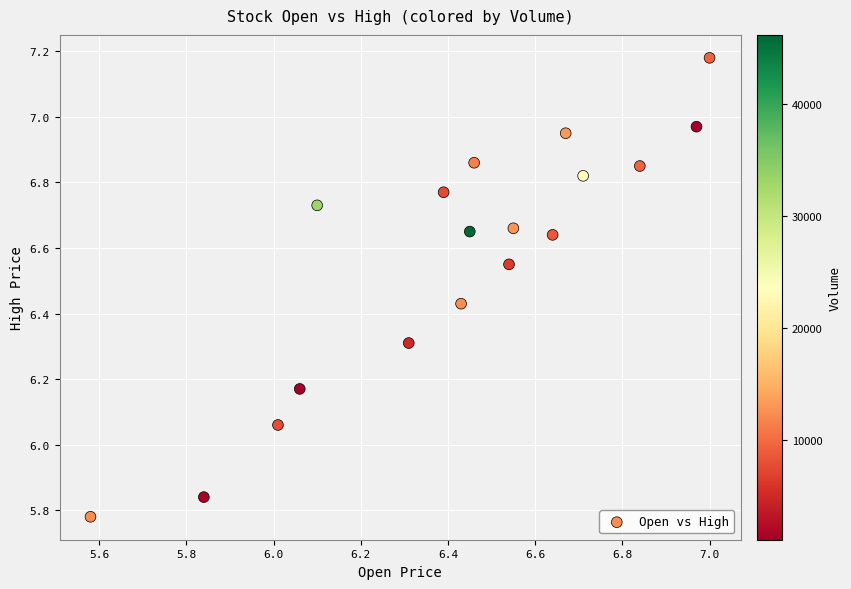

What is the range of X values (max minus min)?

1.4